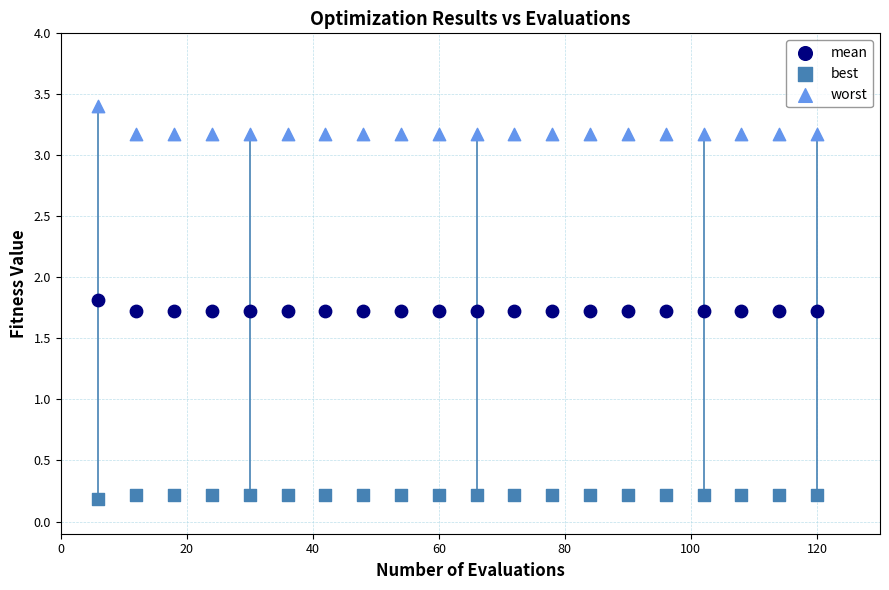

Which series has the largest Y range (max minus min)?

worst